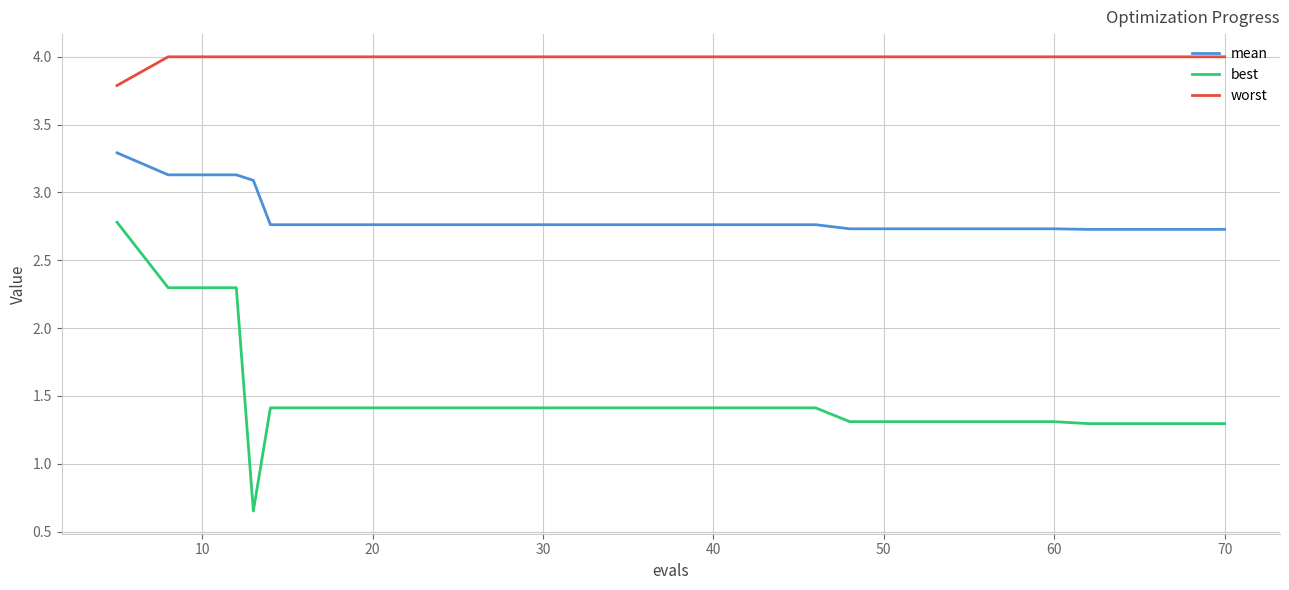

At how many categories does at least one series exceed 1?

20